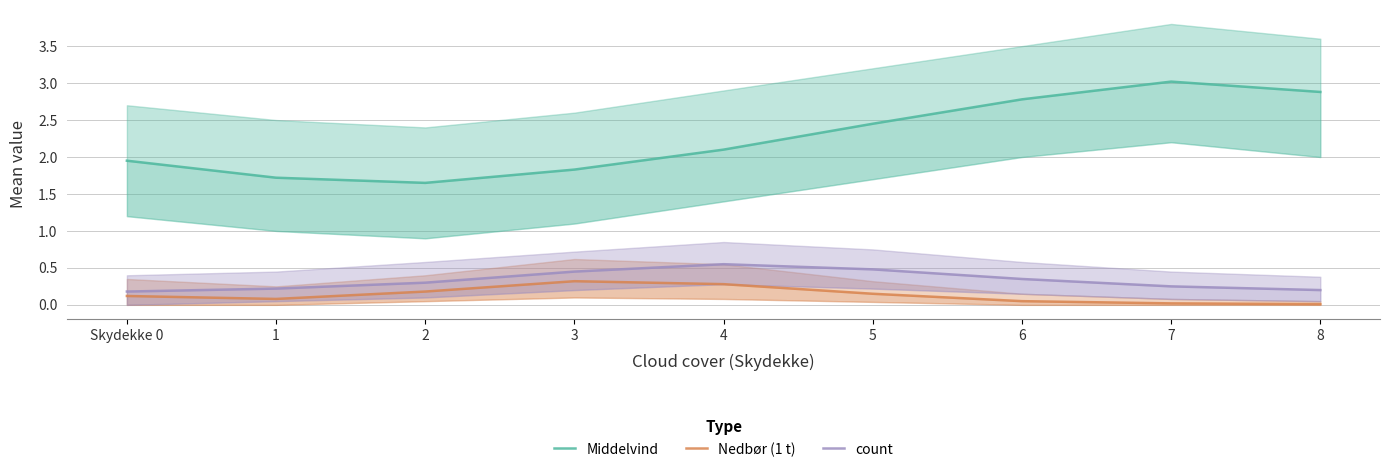

The value of count at 3 is 0.7. True or false?

False